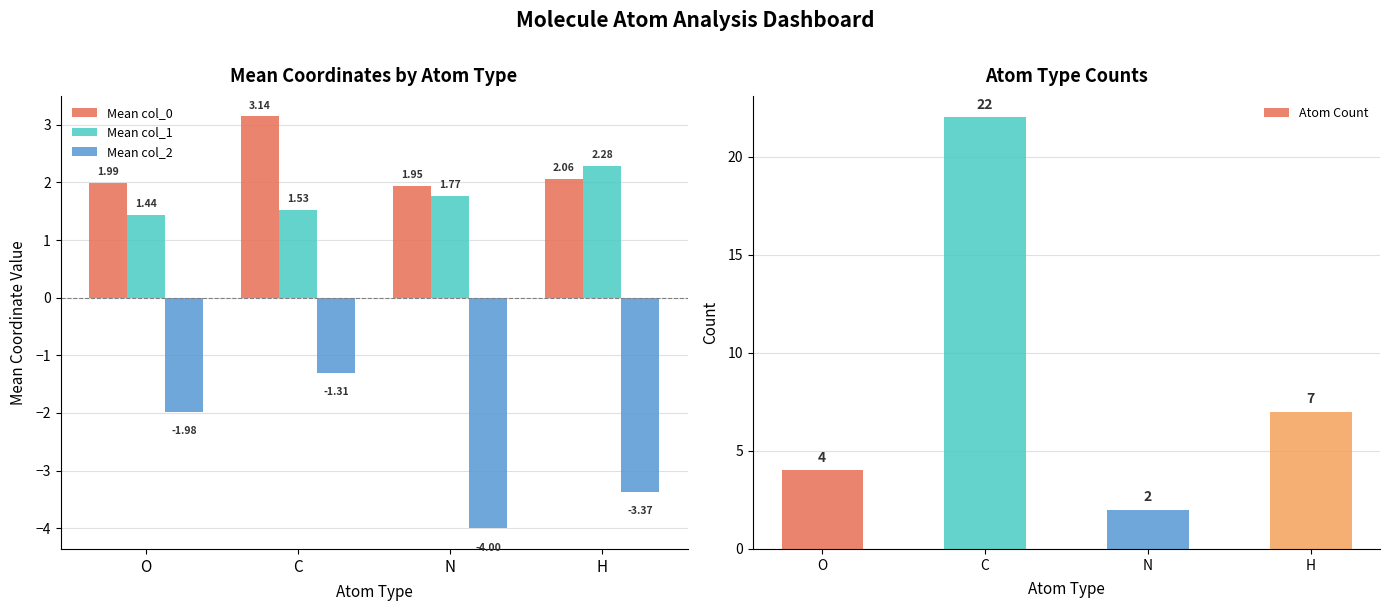

How many bars are there in total?

16